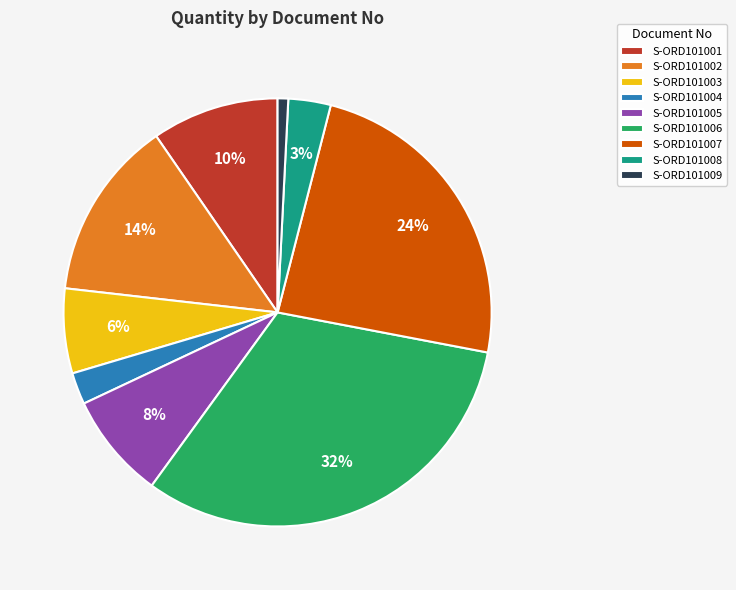

To the nearest percent, what is the average slice percentage?

11%